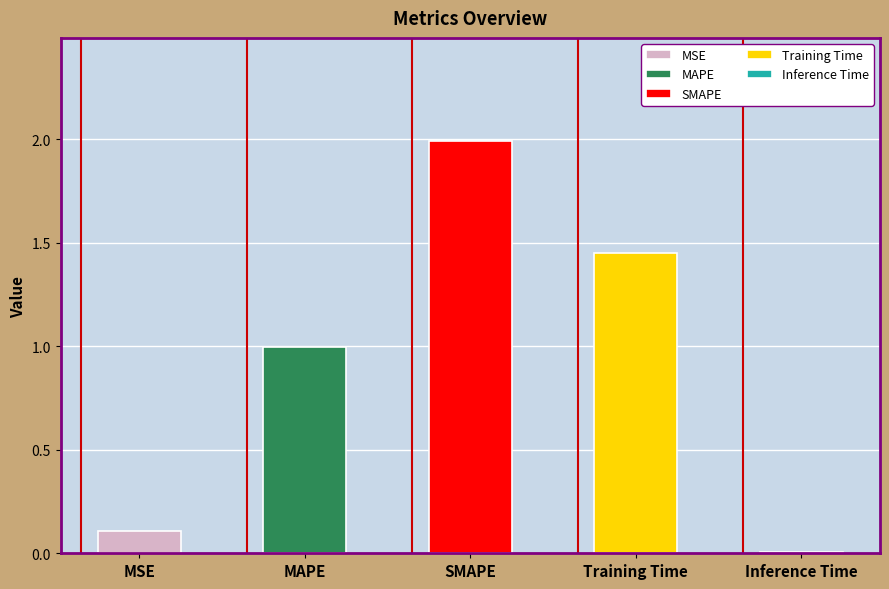

What is the sum of the values at SMAPE and MAPE?

3.0